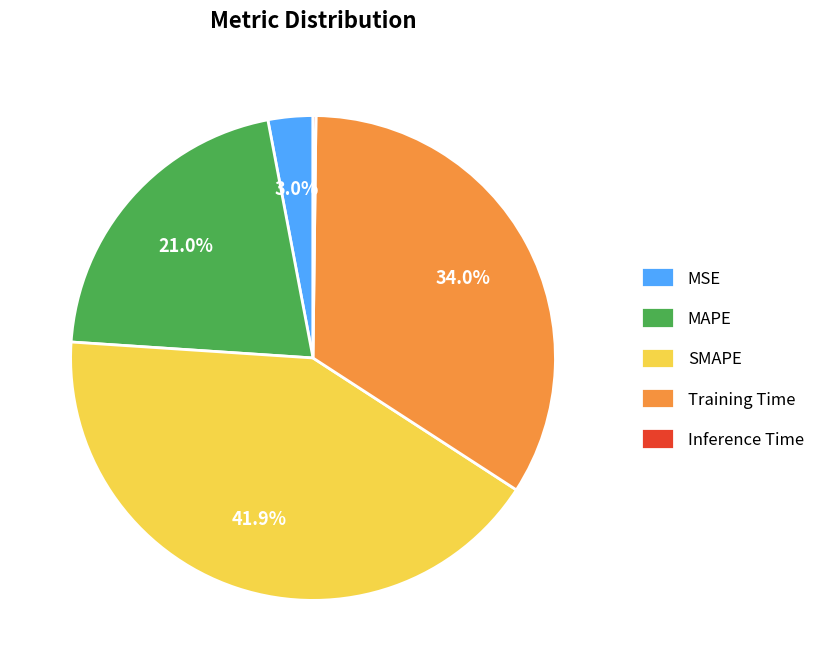

To the nearest percent, what is the combined percentage of Training Time and MSE?

37%